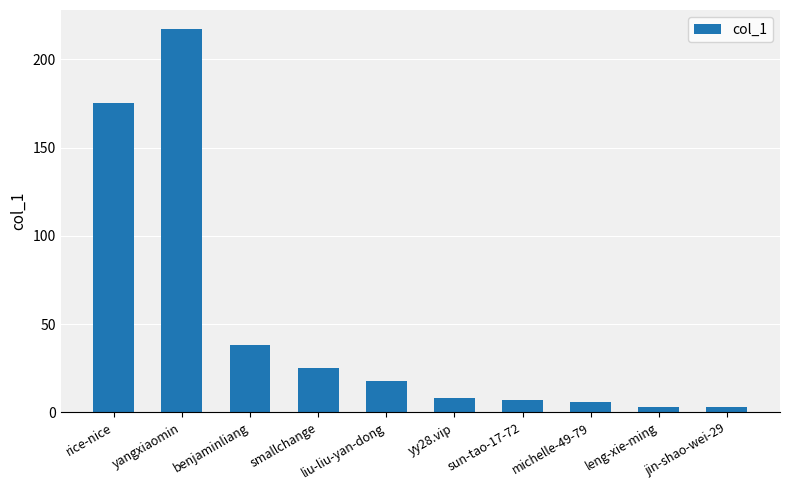

At which label is the value closest to 110?

rice-nice